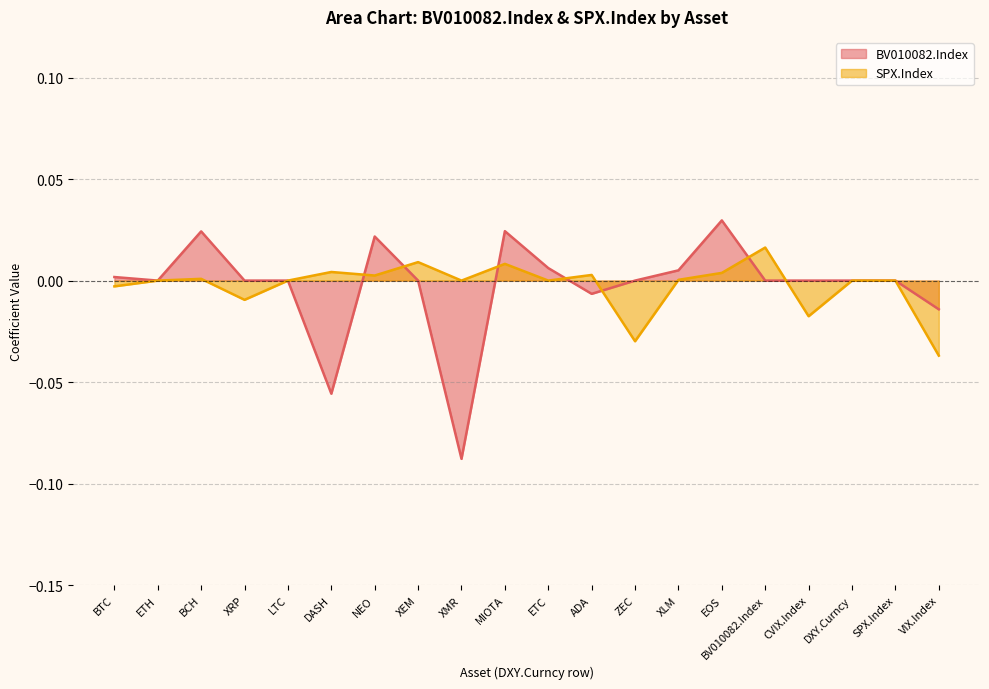

What position from the left is BTC?

1